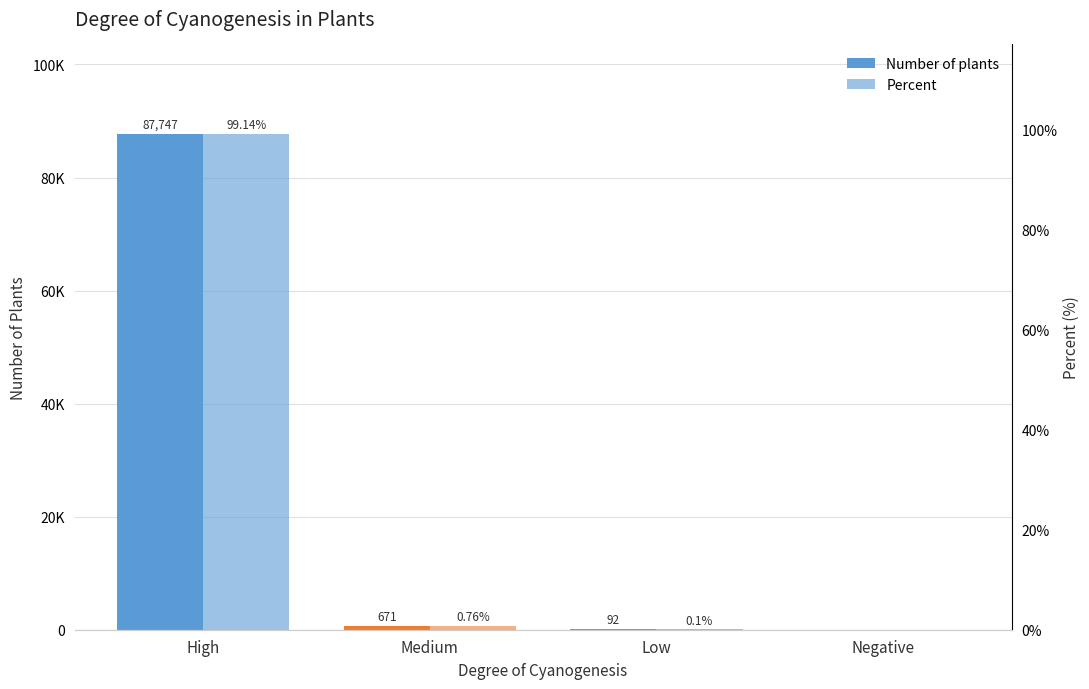

At which label does Number of plants reach its peak?

High